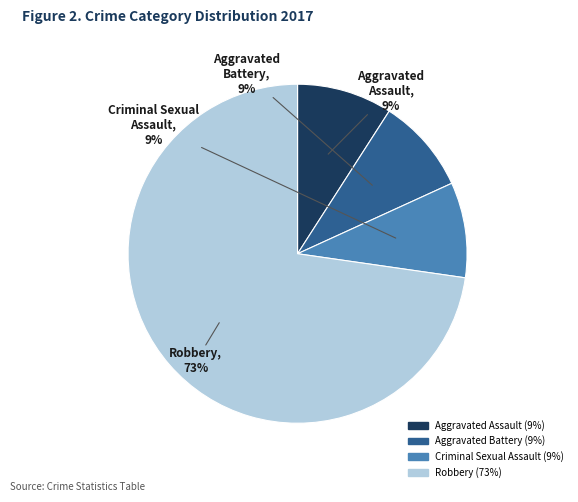

Approximately how many times larger is the value at Aggravated Assault compared to Criminal Sexual Assault?

1.0